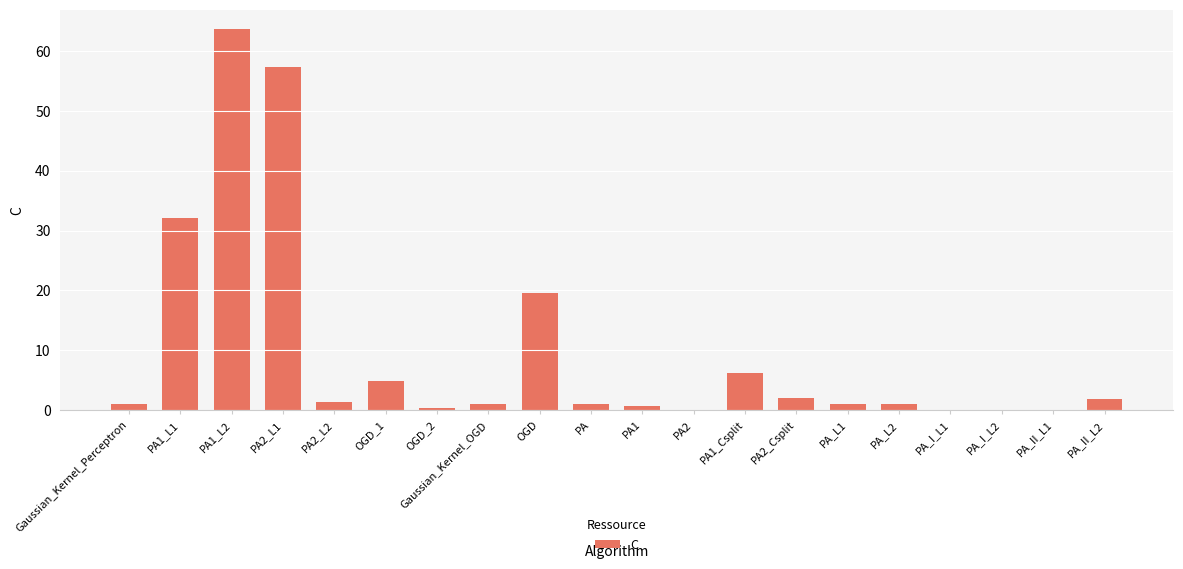

Which label corresponds to the largest value in the chart?

PA1_L2